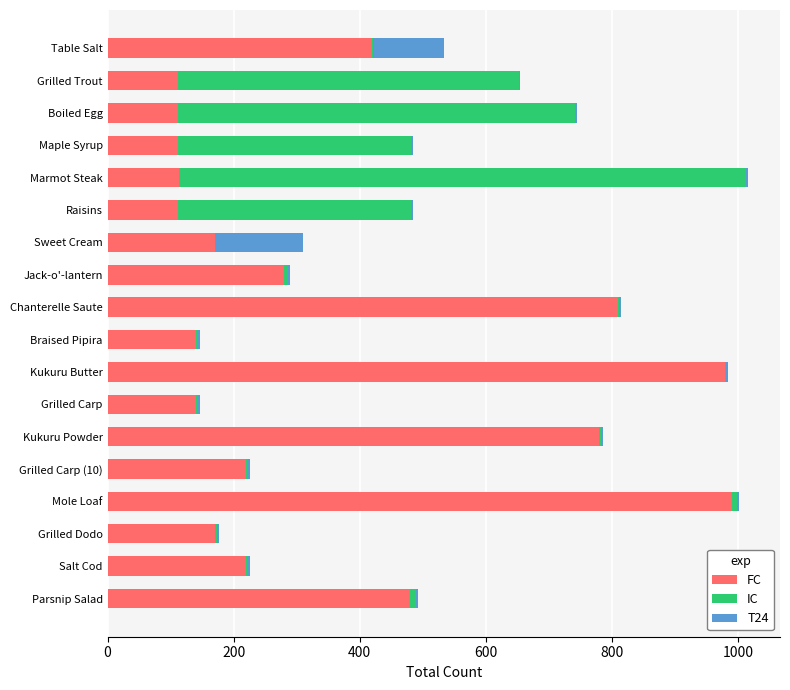

What is the sum of all FC values?

6361